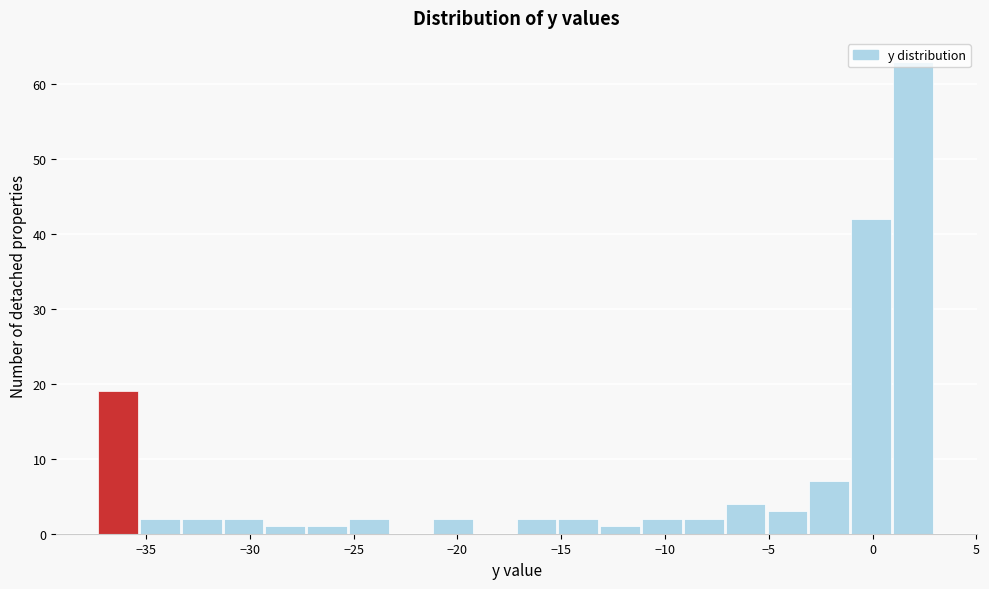

Reading left to right, transcribe this chart: for each bar, give the range it covers on the x-axis and its height. Neither the bar edges nor the heights are printed on the chart, so give them approximately, as read against the axes.

-37.5 to -35.5: 19
-35.5 to -33.5: 2
-33.5 to -31.5: 2
-31.5 to -29.0: 2
-29.0 to -27.0: 1
-27.0 to -25.0: 1
-25.0 to -23.0: 2
-23.0 to -21.0: 0
-21.0 to -19.0: 2
-19.0 to -17.0: 0
-17.0 to -15.0: 2
-15.0 to -13.0: 2
-13.0 to -11.0: 1
-11.0 to -9.0: 2
-9.0 to -7.0: 2
-7.0 to -5.0: 4
-5.0 to -3.0: 3
-3.0 to -1.0: 7
-1.0 to 1.0: 42
1.0 to 3.0: 63